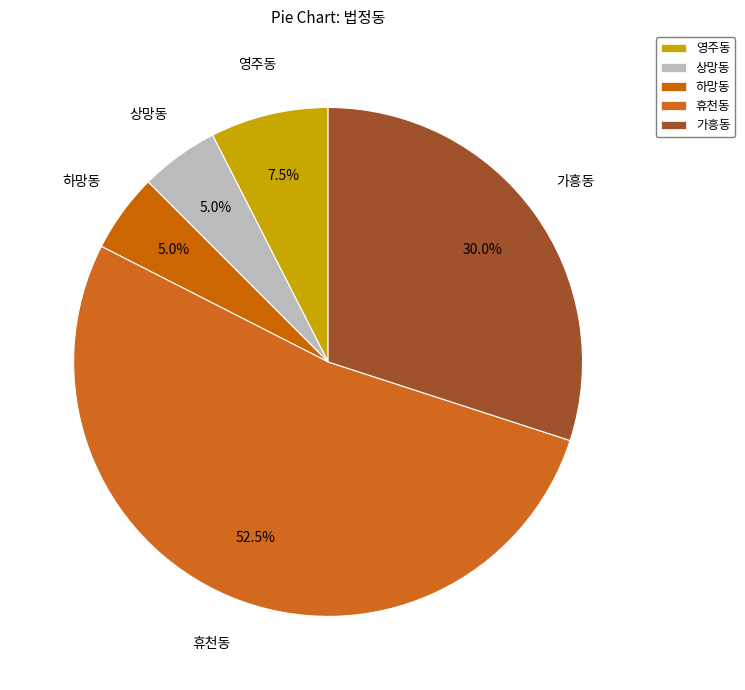

Does 휴천동 represent more than half of the total?

Yes